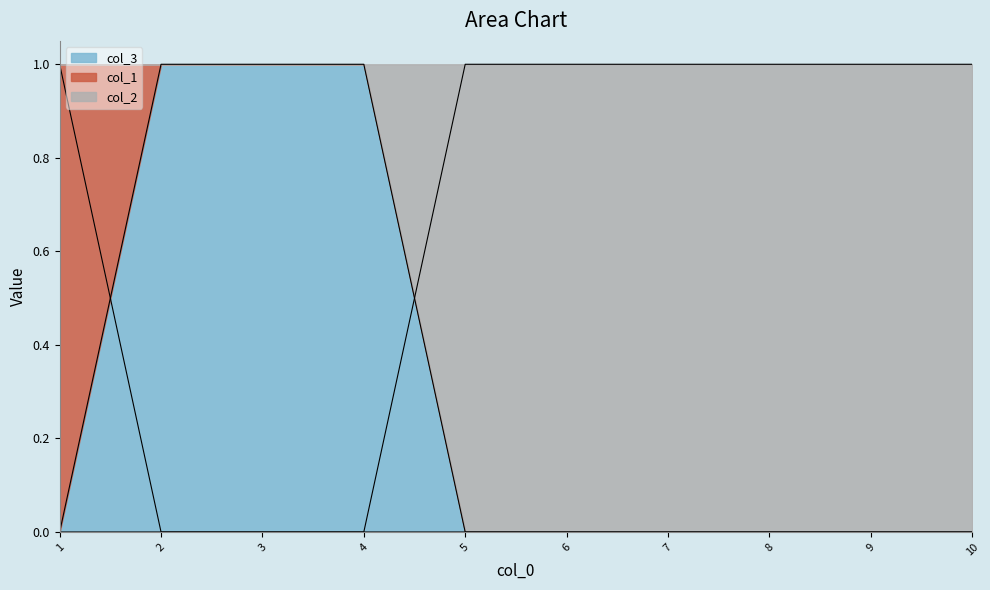

Which category has the lowest value across all series?

1